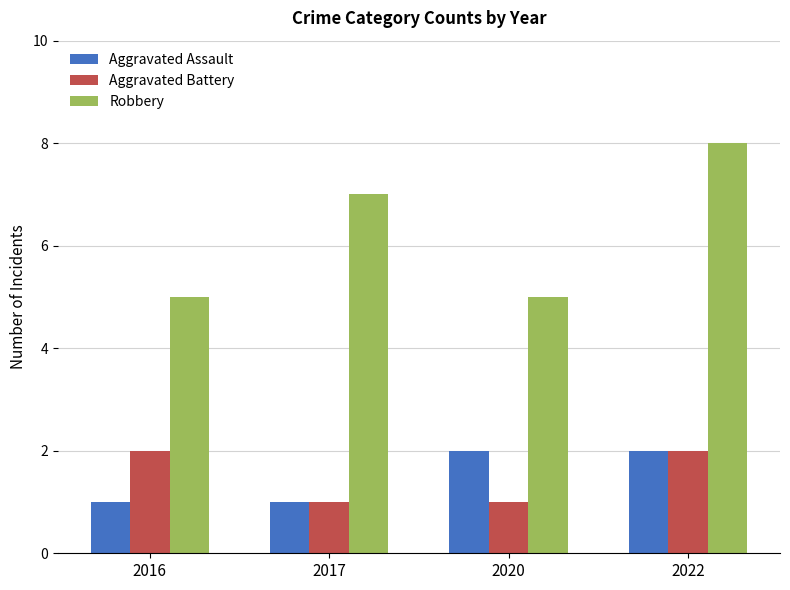

Which series has the largest total across all categories?

Robbery